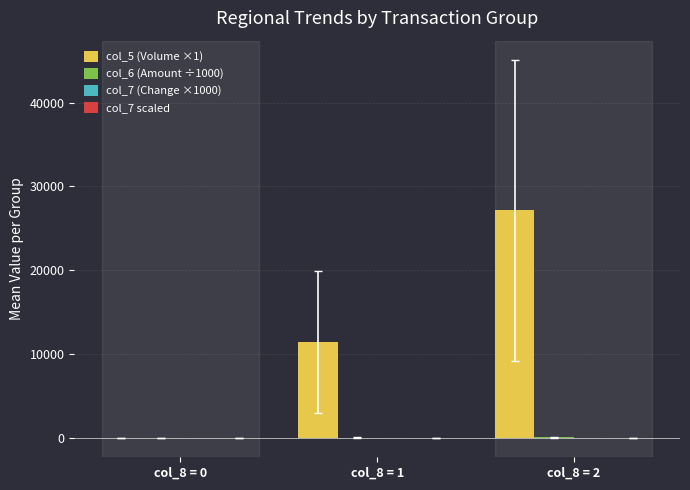

Which category has the highest value across all series?

col_8 = 2